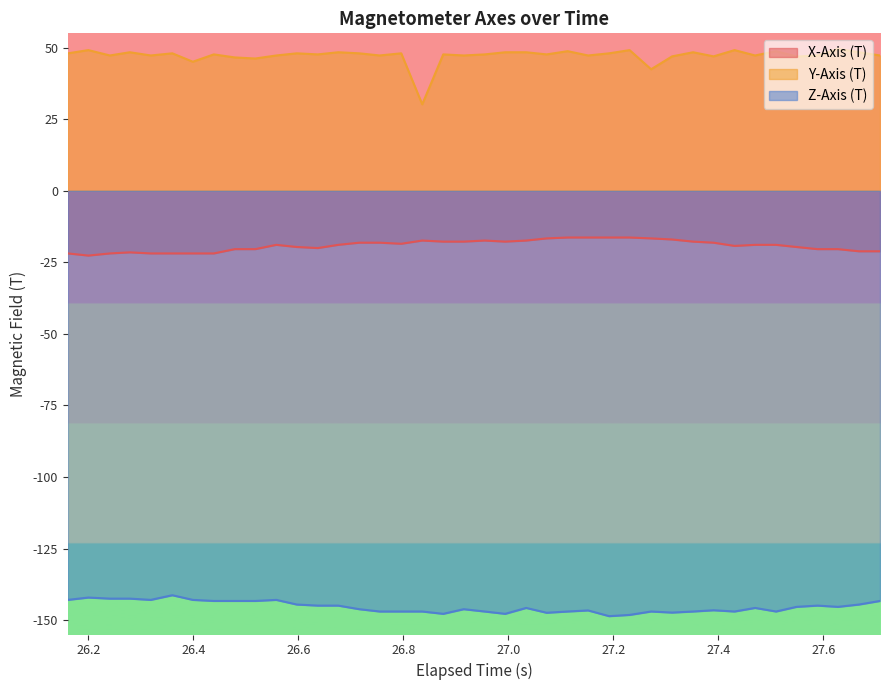

Which series has the largest total across all categories?

Y-Axis (T)